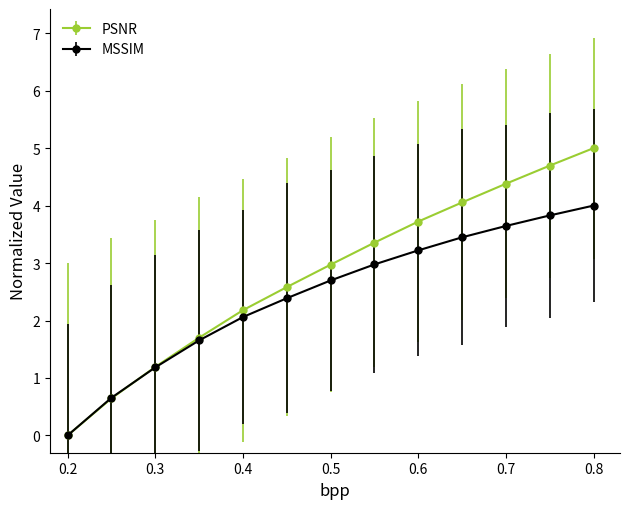

Which series has the largest range (max minus min)?

PSNR